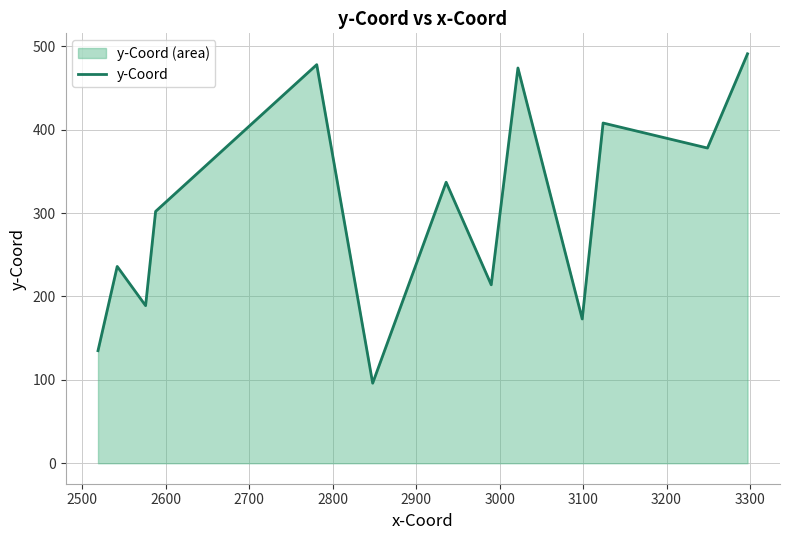

How many data points does each series have?

13